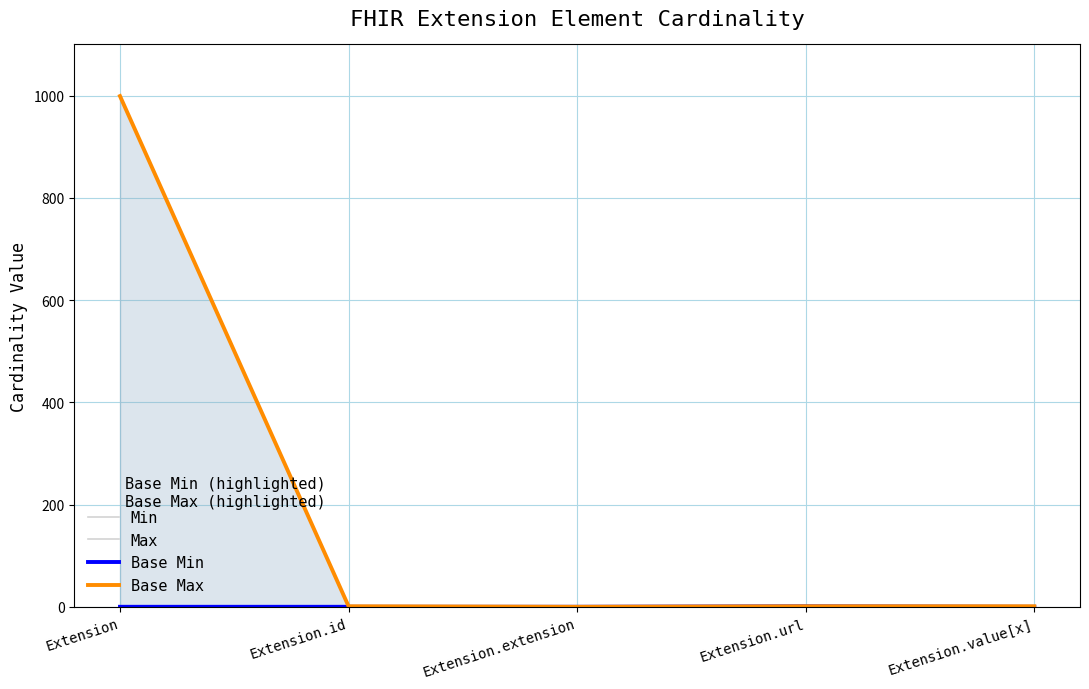

Between Extension and Extension.url, which series saw the biggest shift?

Max